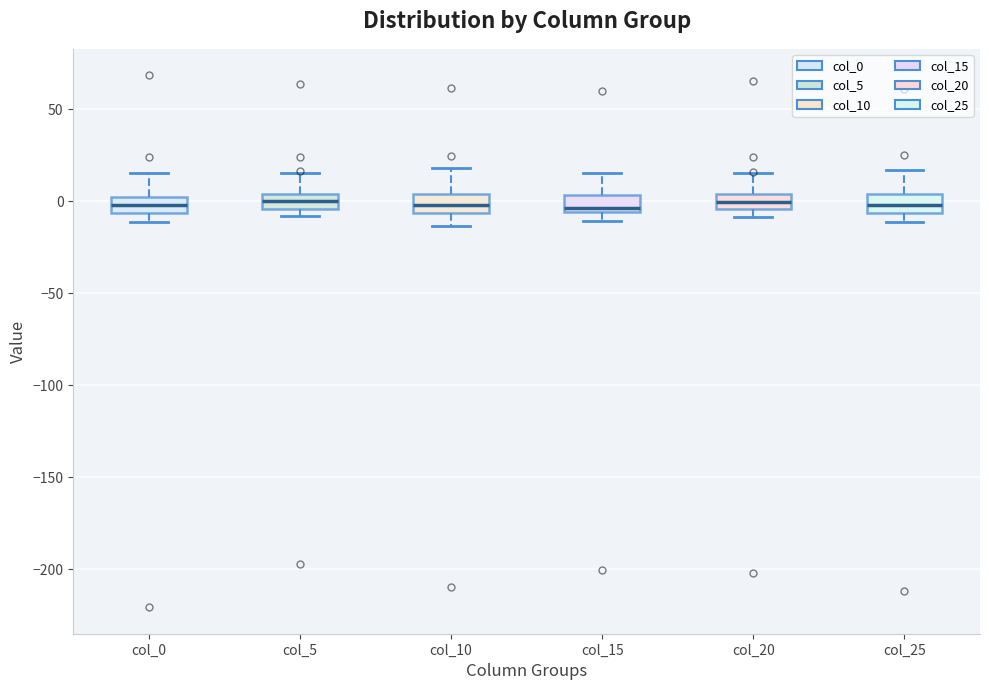

Reading left to right, transcribe this box plot: for each box, give where its median line is, the range the box spans, and where its two whiskers end, as read against the y-axis. The values are not printed on the chart, so give them approximately, as read against the axis.

col_0: median 0, box -5 to 5, whiskers -10 to 15
col_5: median 0, box -5 to 5, whiskers -10 to 15
col_10: median 0, box -5 to 5, whiskers -15 to 20
col_15: median -5 (just above the box's lower edge), box -5 to 5, whiskers -10 to 15
col_20: median 0, box -5 to 5, whiskers -10 to 15
col_25: median 0, box -5 to 5, whiskers -10 to 15